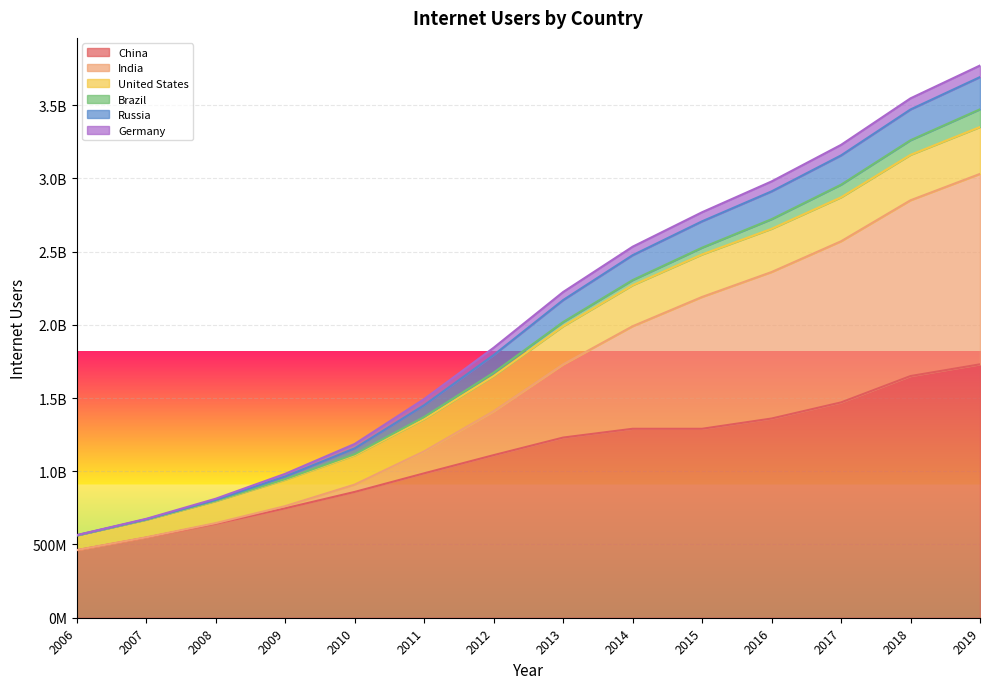

True or false: India and China cross at least once.

False